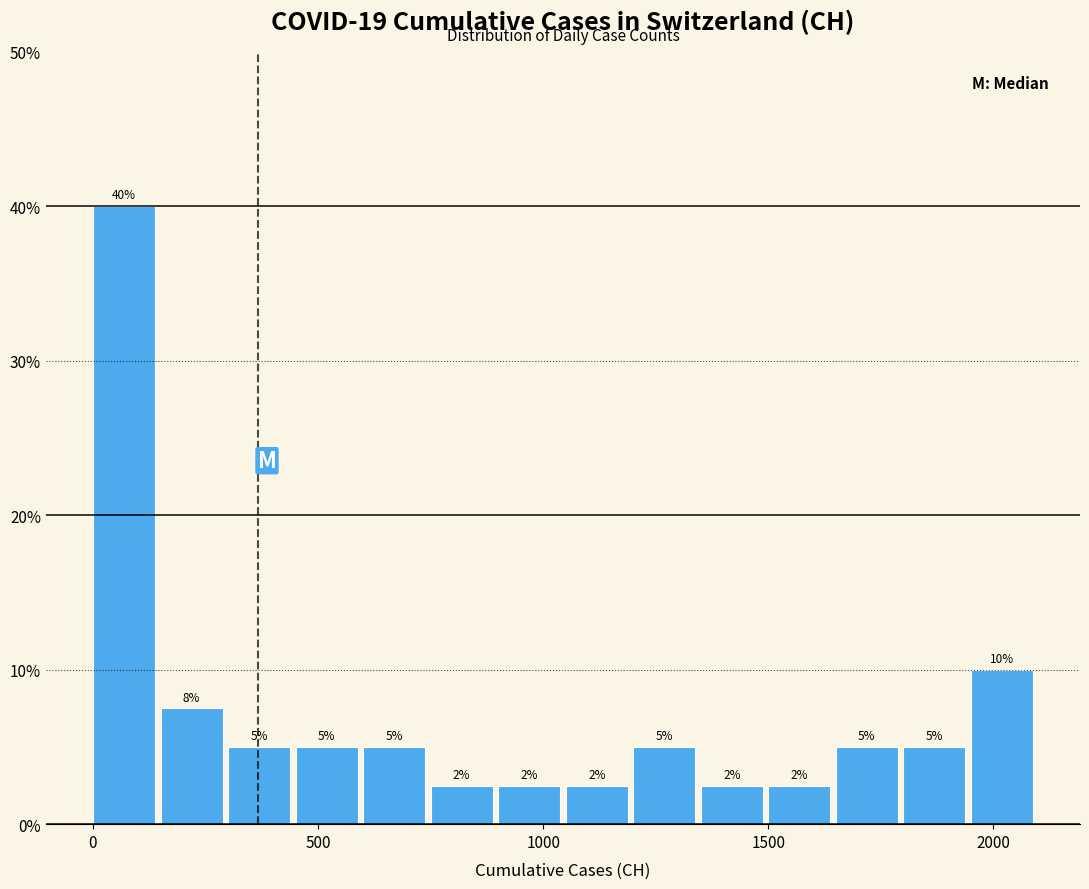

Read against the x-axis, roughly where is the centre of the tallest bar?

50